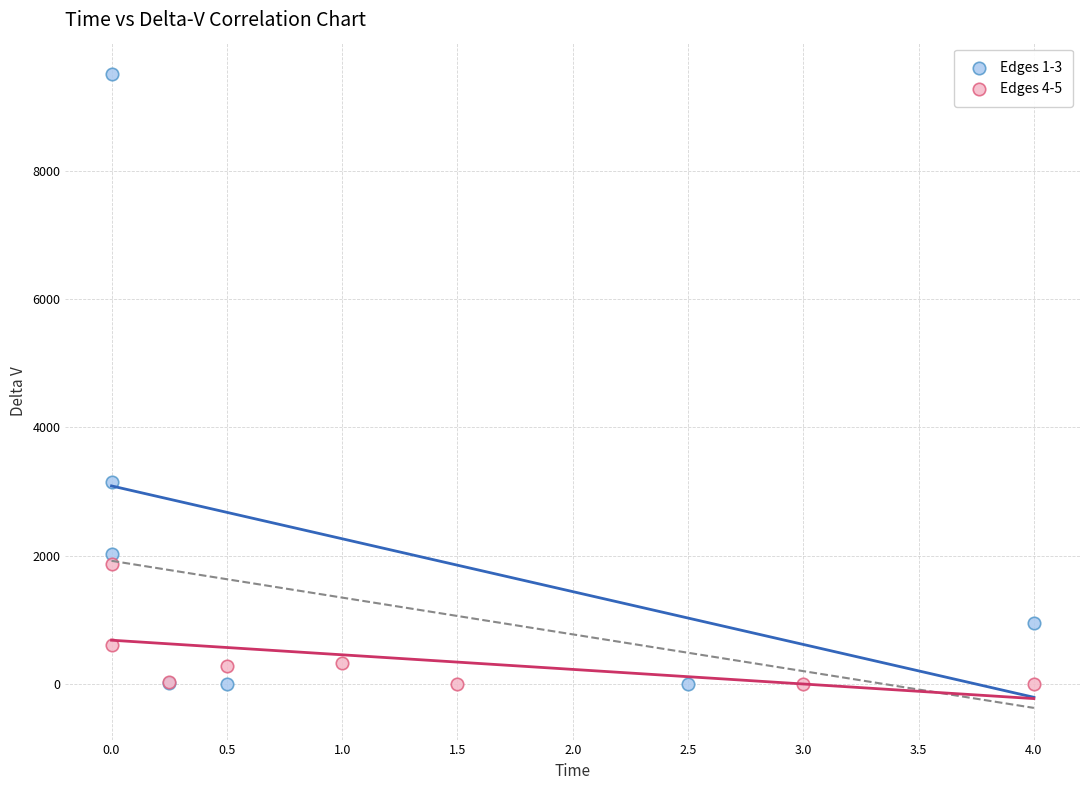

Which series contains the highest Y value?

Edges 1-3